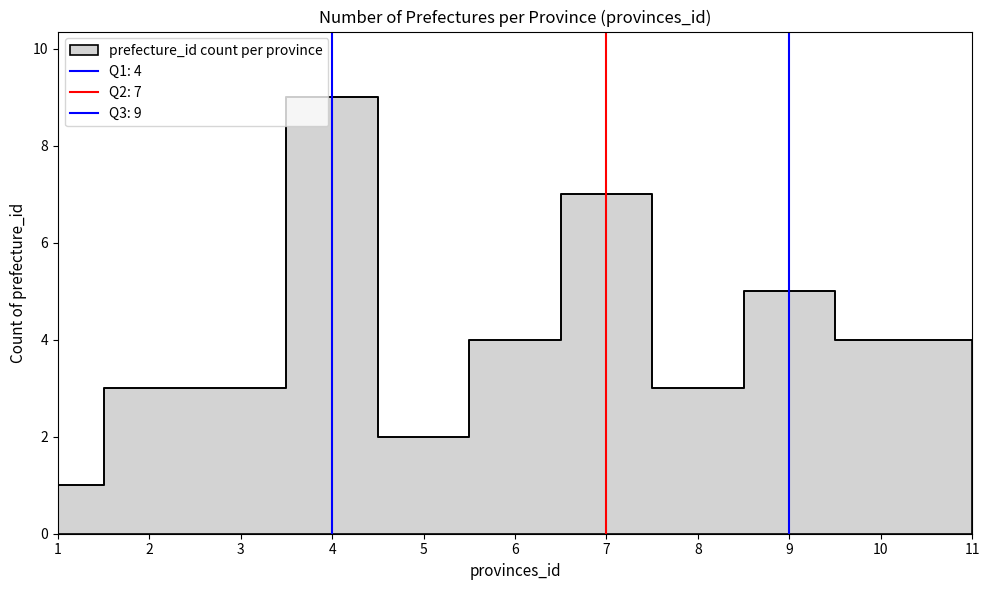

Reading left to right, list all the values displayed in this chart.

1	3	3	9	2	4	7	3	5	4	4